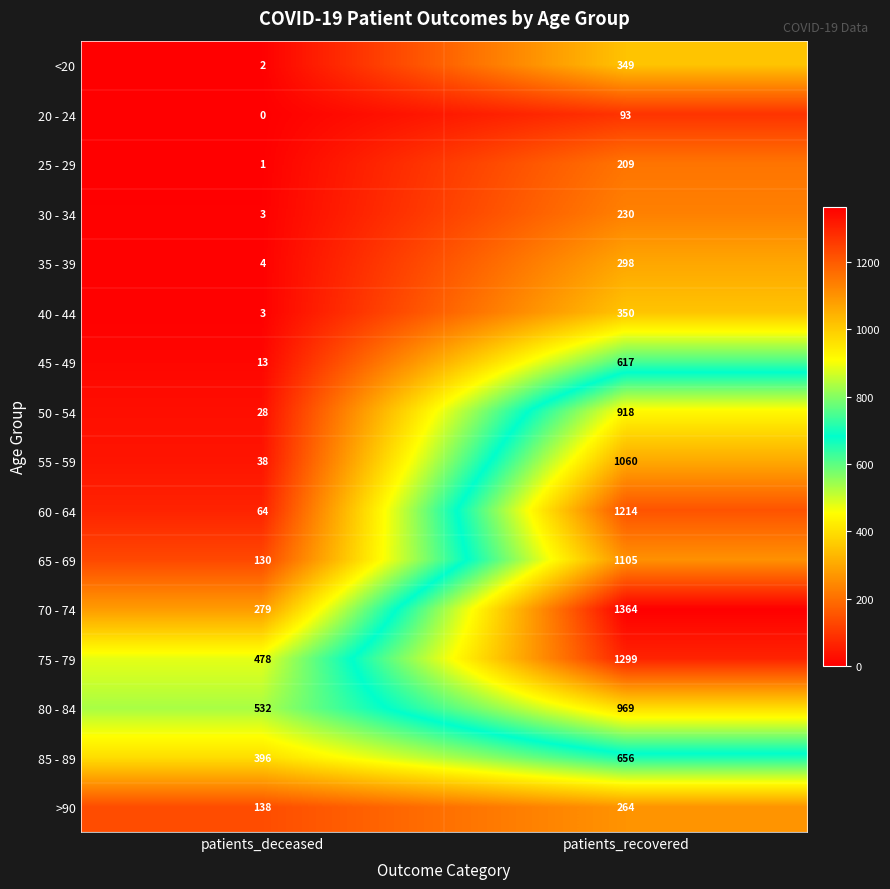

Which series has the largest range (max minus min)?

60 - 64